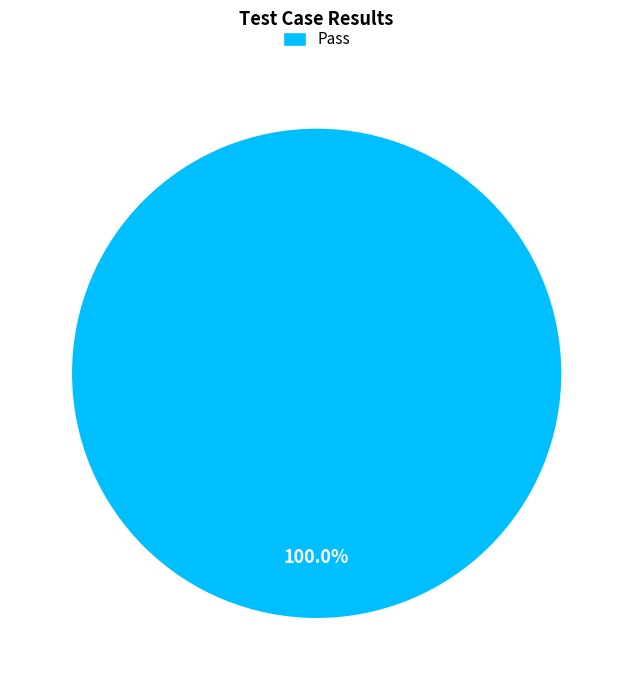

To the nearest percent, what portion does Pass represent?

100%